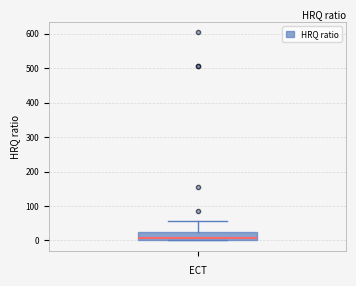

Where is the lower edge of the box on the y-axis? The values are not printed on the chart, so give them approximately, as read against the axis.

0